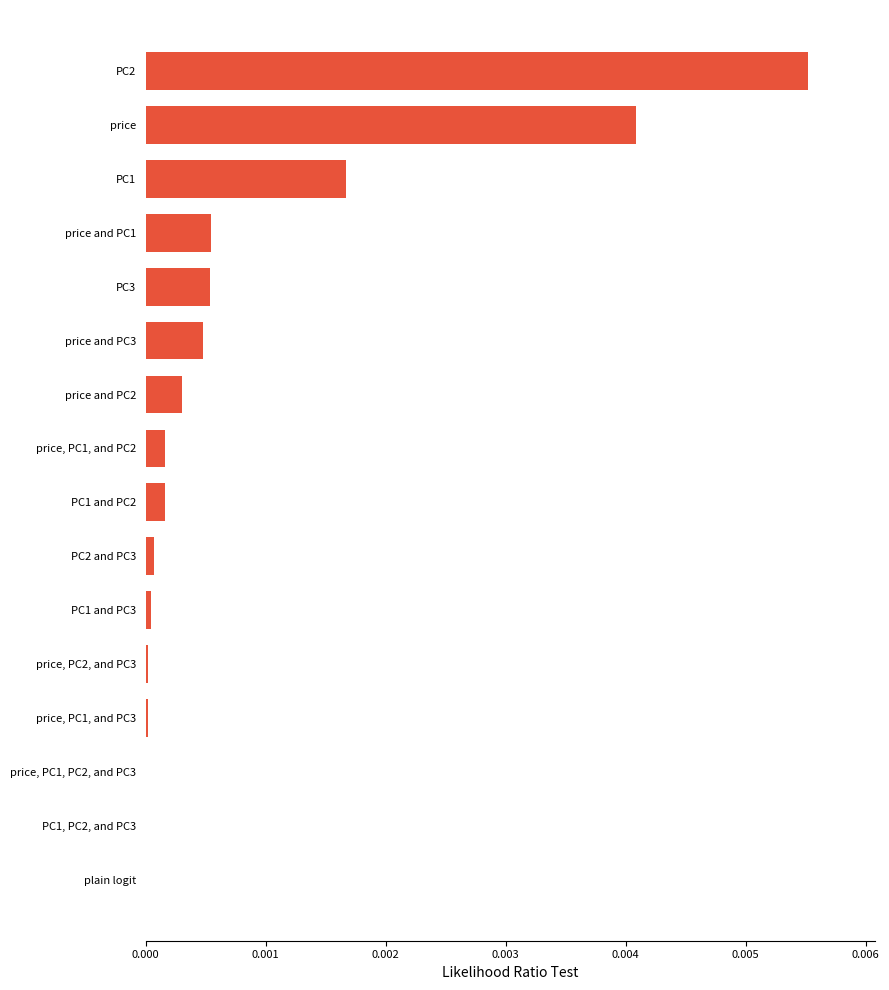

At which category does the chart reach its peak across all series?

PC2